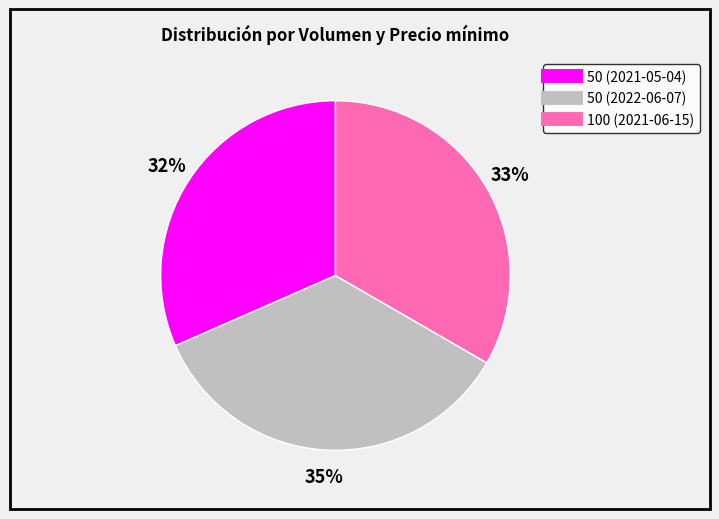

Do 50 (2022-06-07) and 50 (2021-05-04) together represent more than half of the pie?

Yes